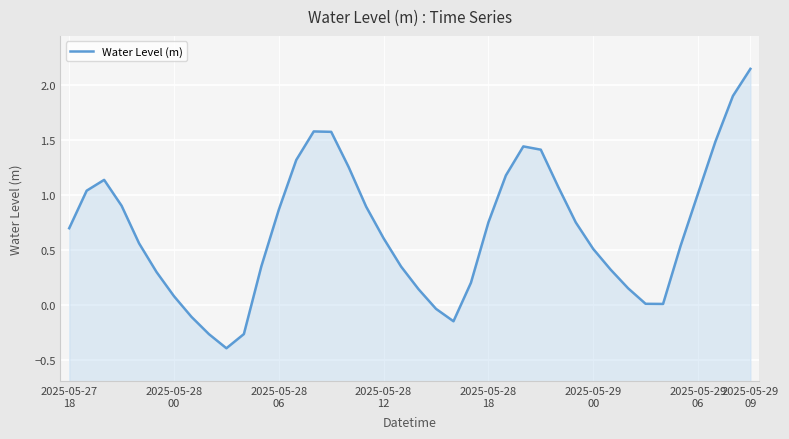

The chart shows a value of 0.1 at 2025-05-29
00. True or false?

False